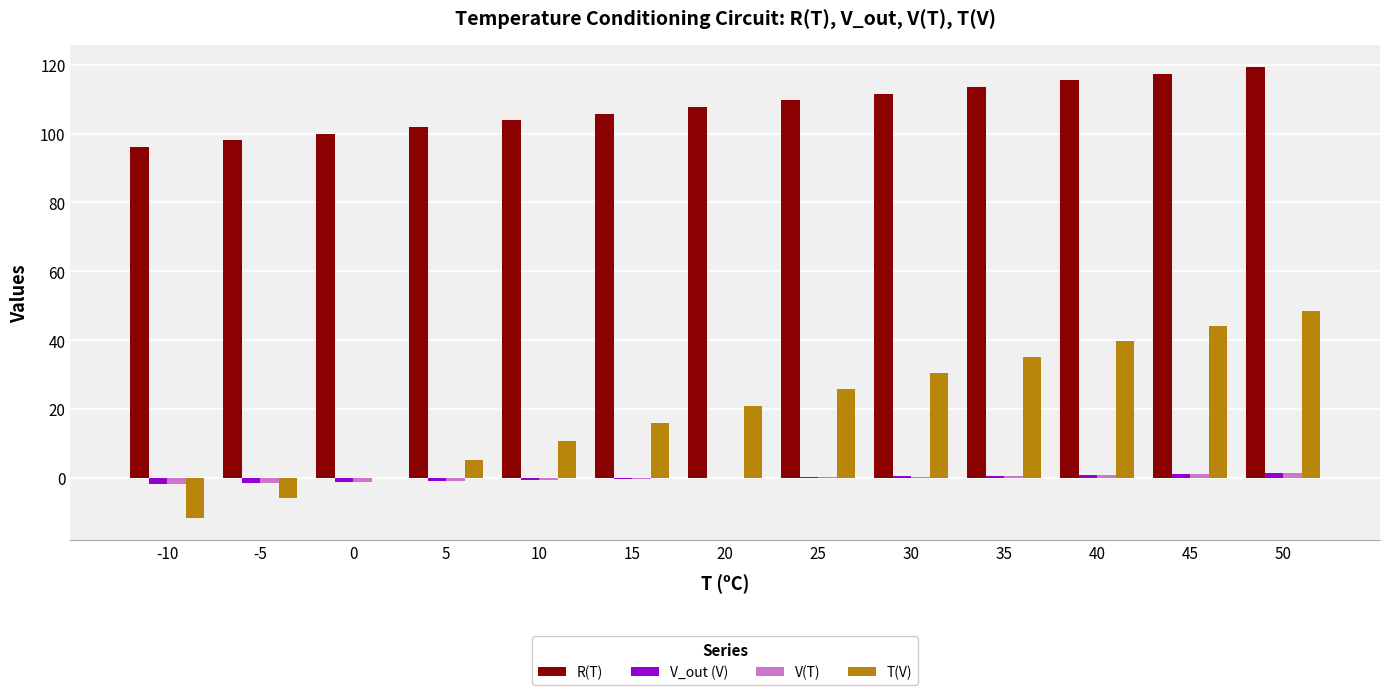

The value of V_out (V) at 30 is 0.5. True or false?

True